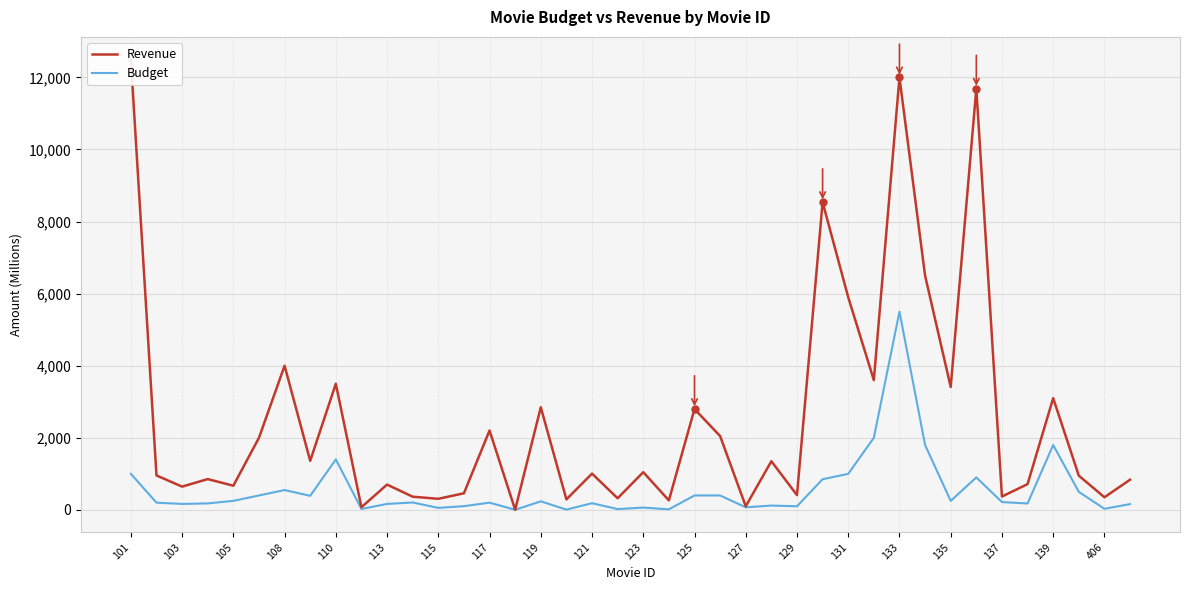

What is the sum of the Budget values at 108 and 127?

620.0